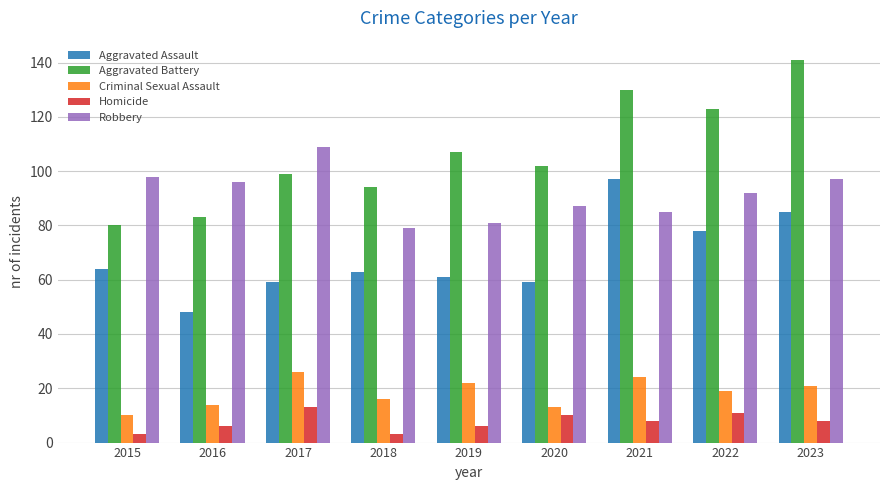

How many categories are shown in the chart?

9